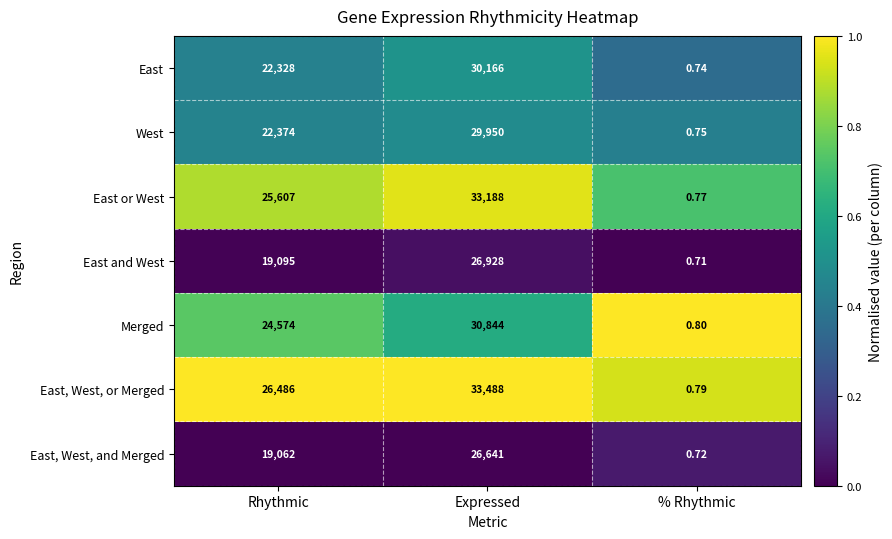

Is the value of East, West, or Merged at Rhythmic greater than the value of East at % Rhythmic?

Yes